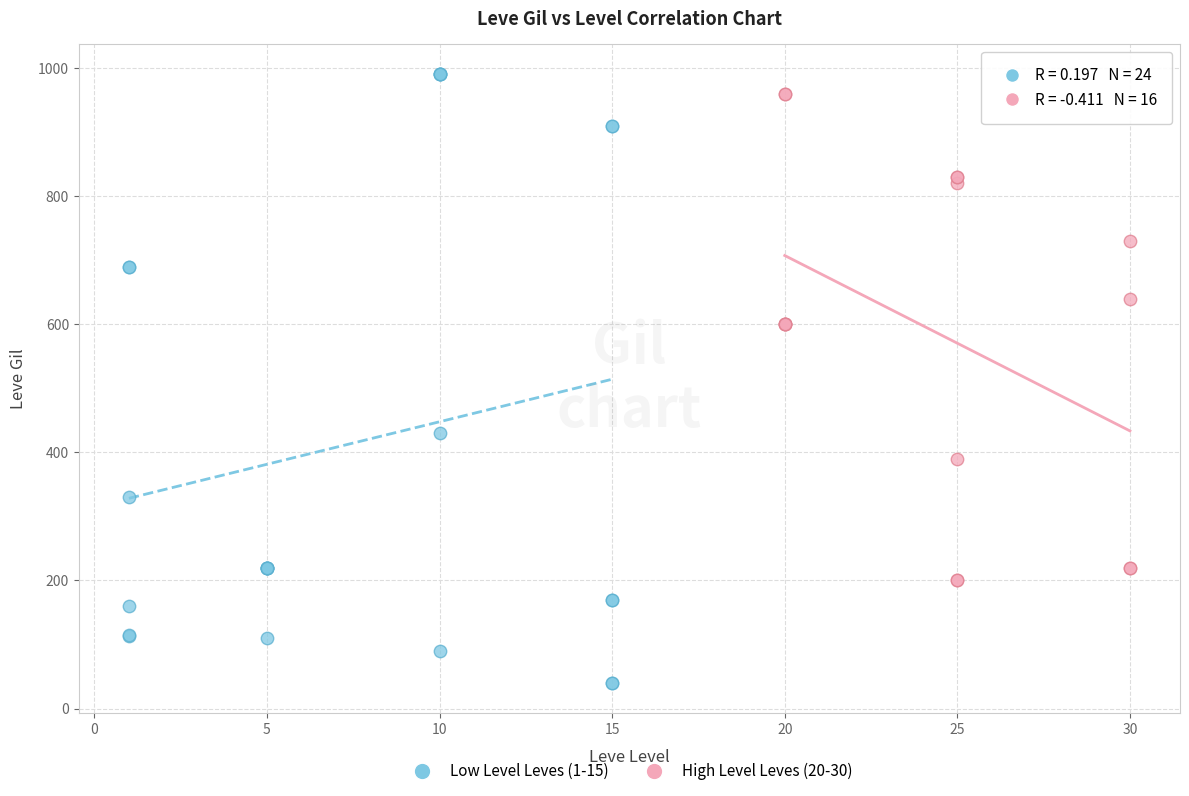

Which series has the widest spread of Y values?

Low Level Leves (1-15)